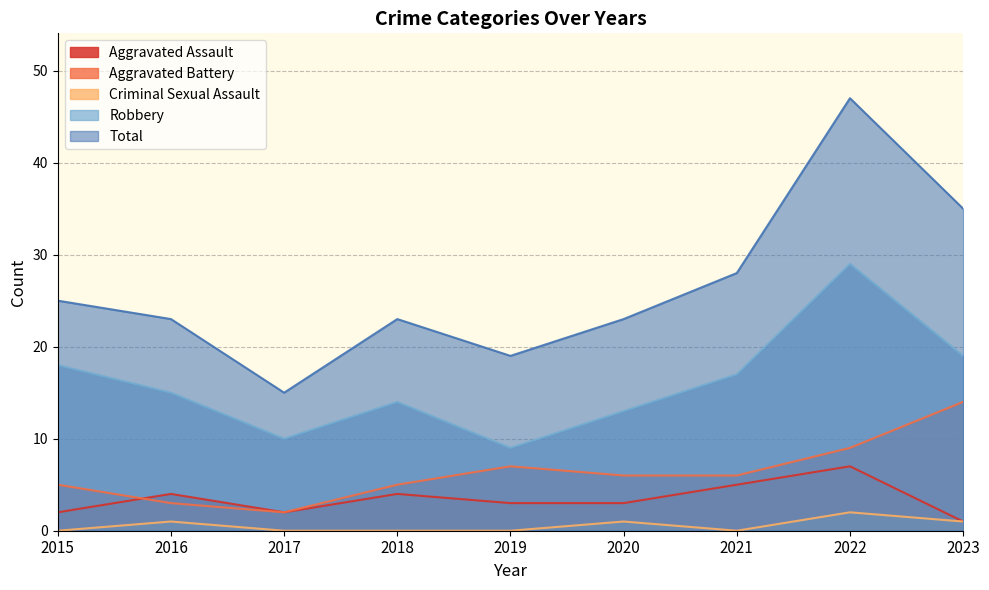

At which category does the chart reach its minimum across all series?

2015